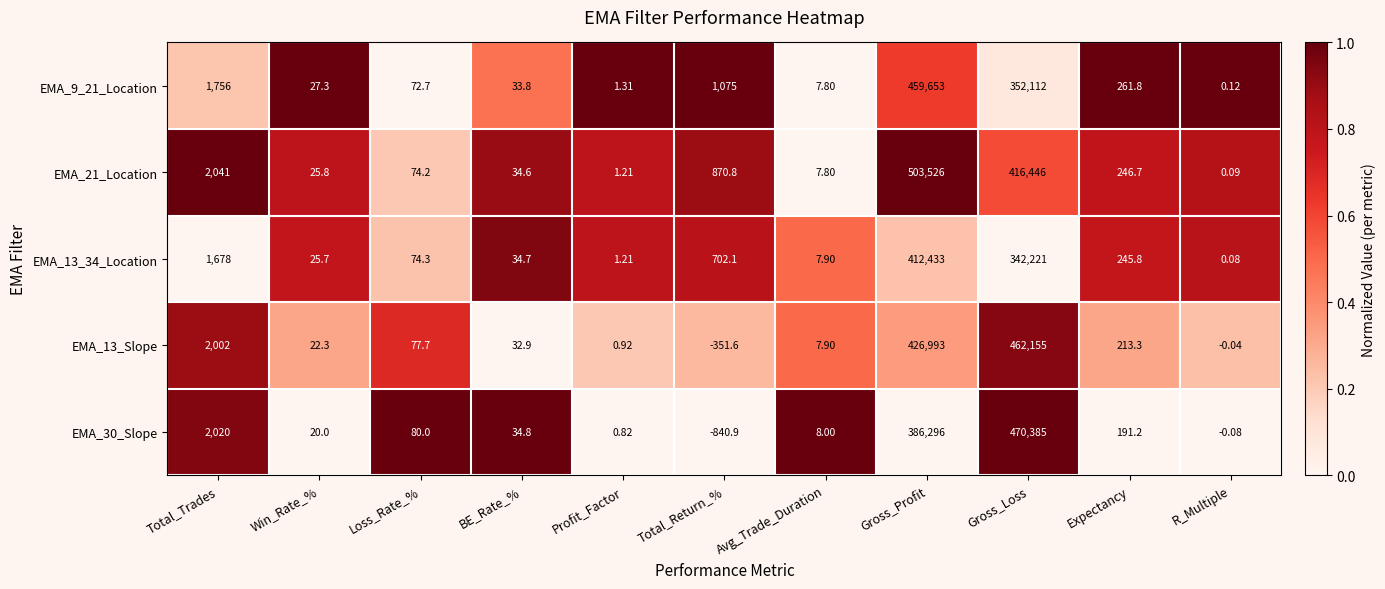

What is the spread (max minus min) of values at Profit_Factor?

0.5